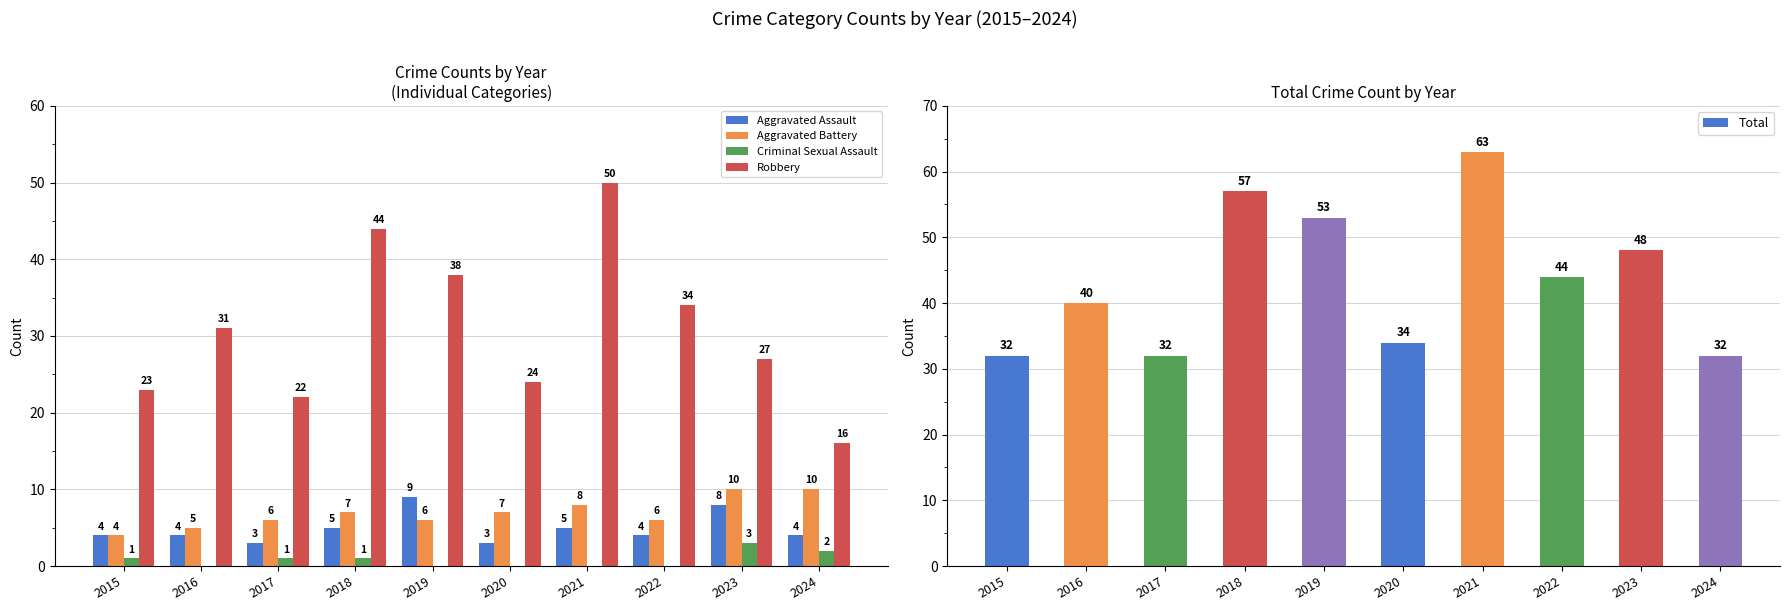

Where does the Robbery series first go above 31?

2018